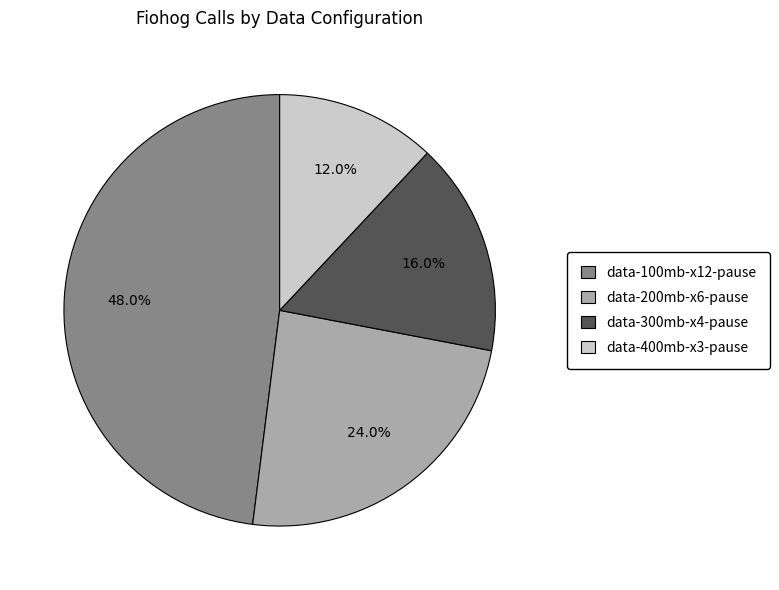

Do data-200mb-x6-pause and data-300mb-x4-pause together represent more than half of the pie?

No